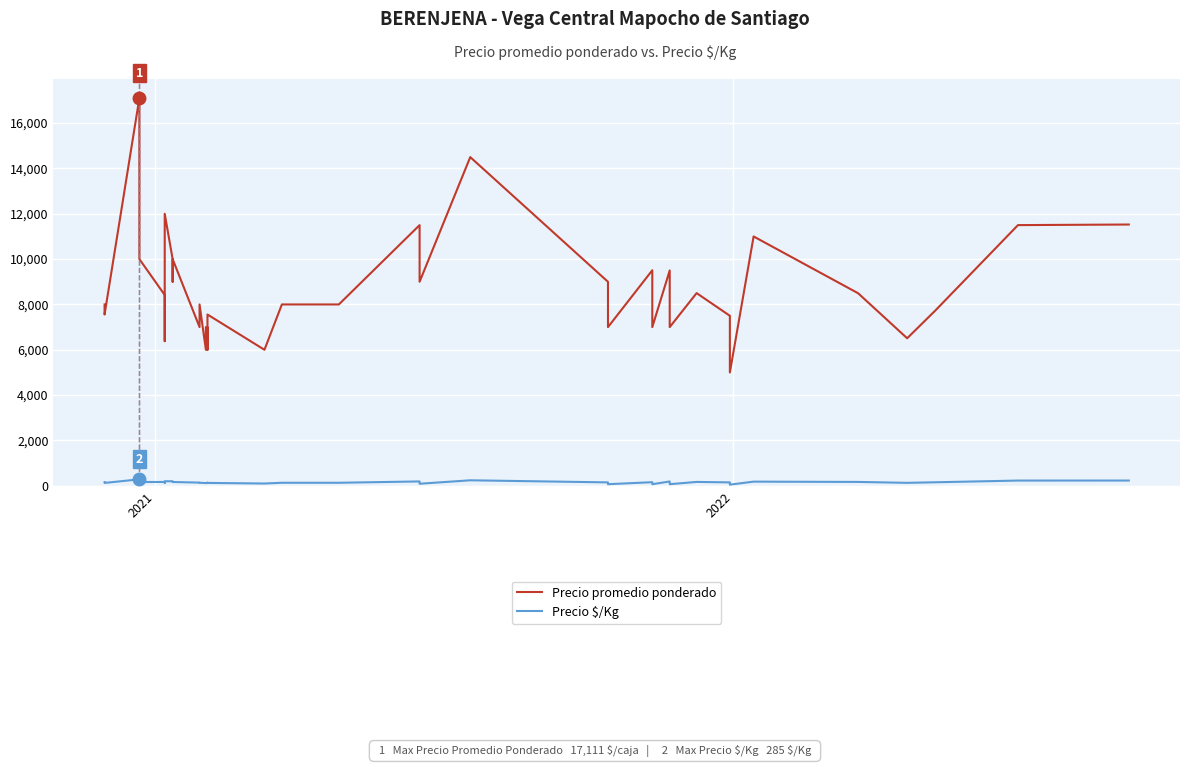

What is the sum of all Precio $/Kg values?

6010